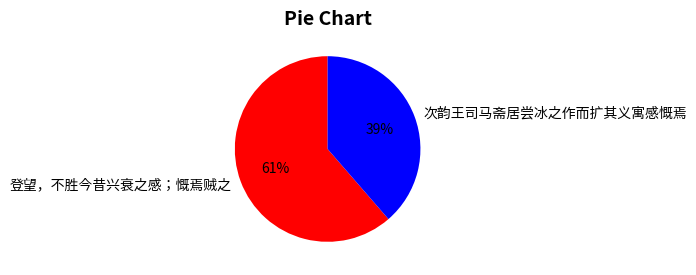

Is there any slice that represents more than half of the pie?

Yes